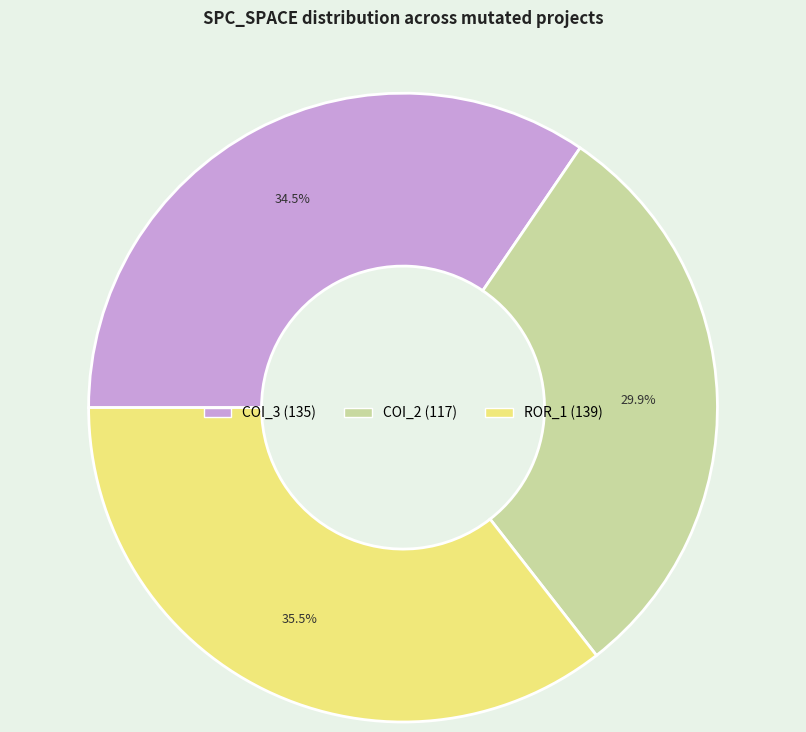

Is there any slice that represents more than half of the pie?

No